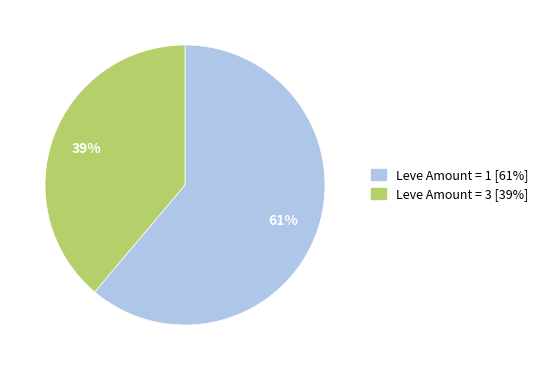

To the nearest percent, what is the average slice percentage?

50%